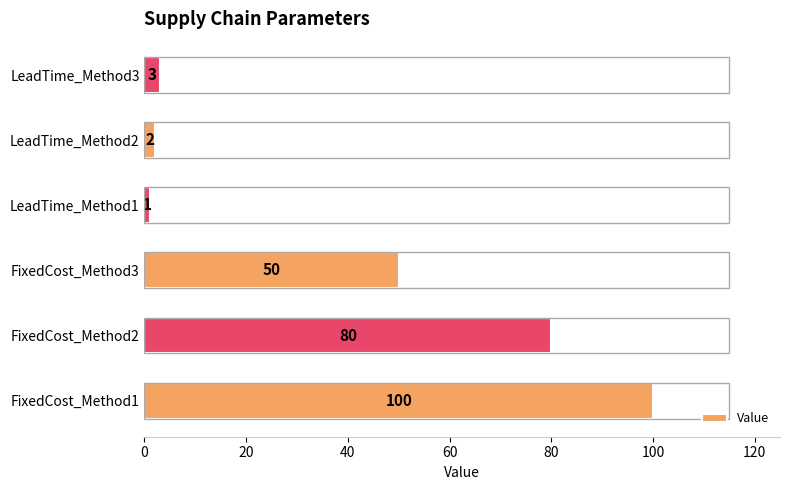

True or false: the data shows 1 at LeadTime_Method1.

True